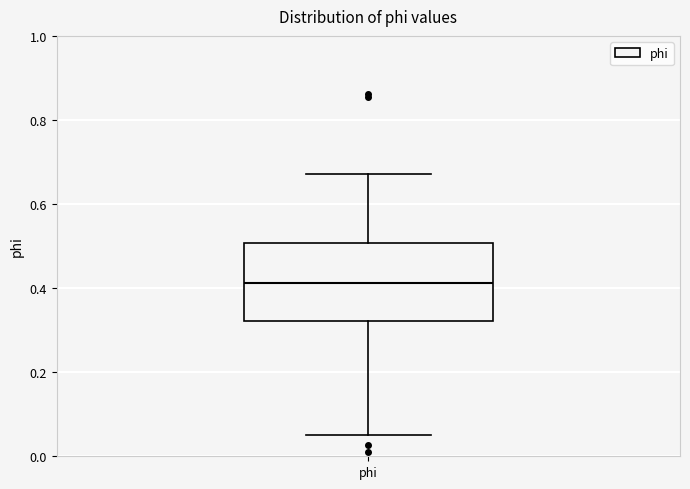

Where is the lower edge of the box for phi on the y-axis? The values are not printed on the chart, so give them approximately, as read against the axis.

0.32